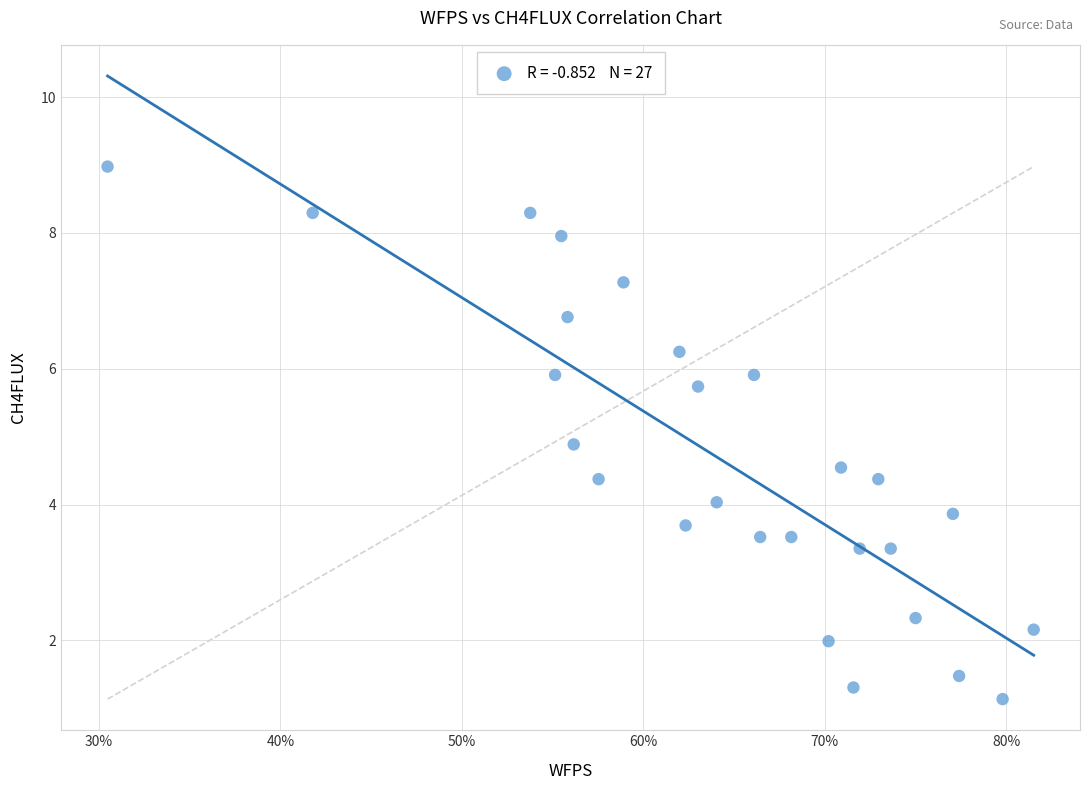

What is the range of Y values (max minus min)?

7.8